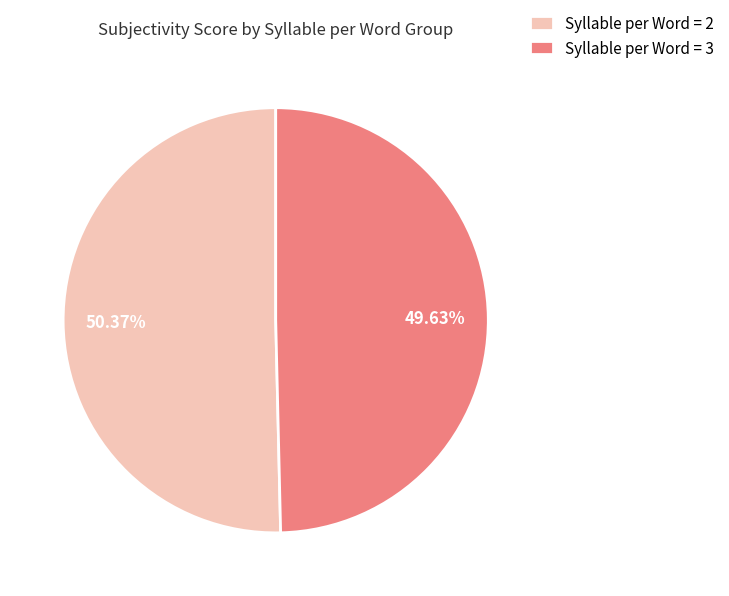

Rank the categories by value from highest to lowest.

Syllable per Word = 2, Syllable per Word = 3